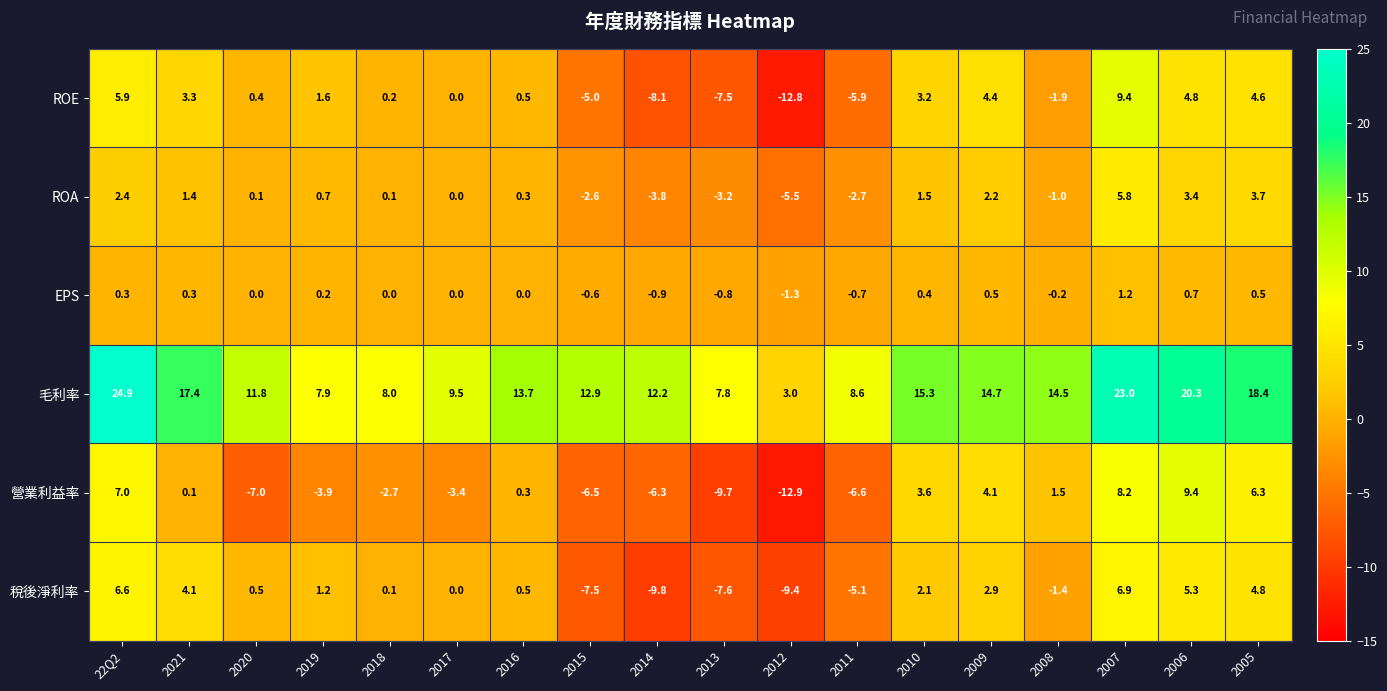

At how many categories does at least one series exceed -9?

18